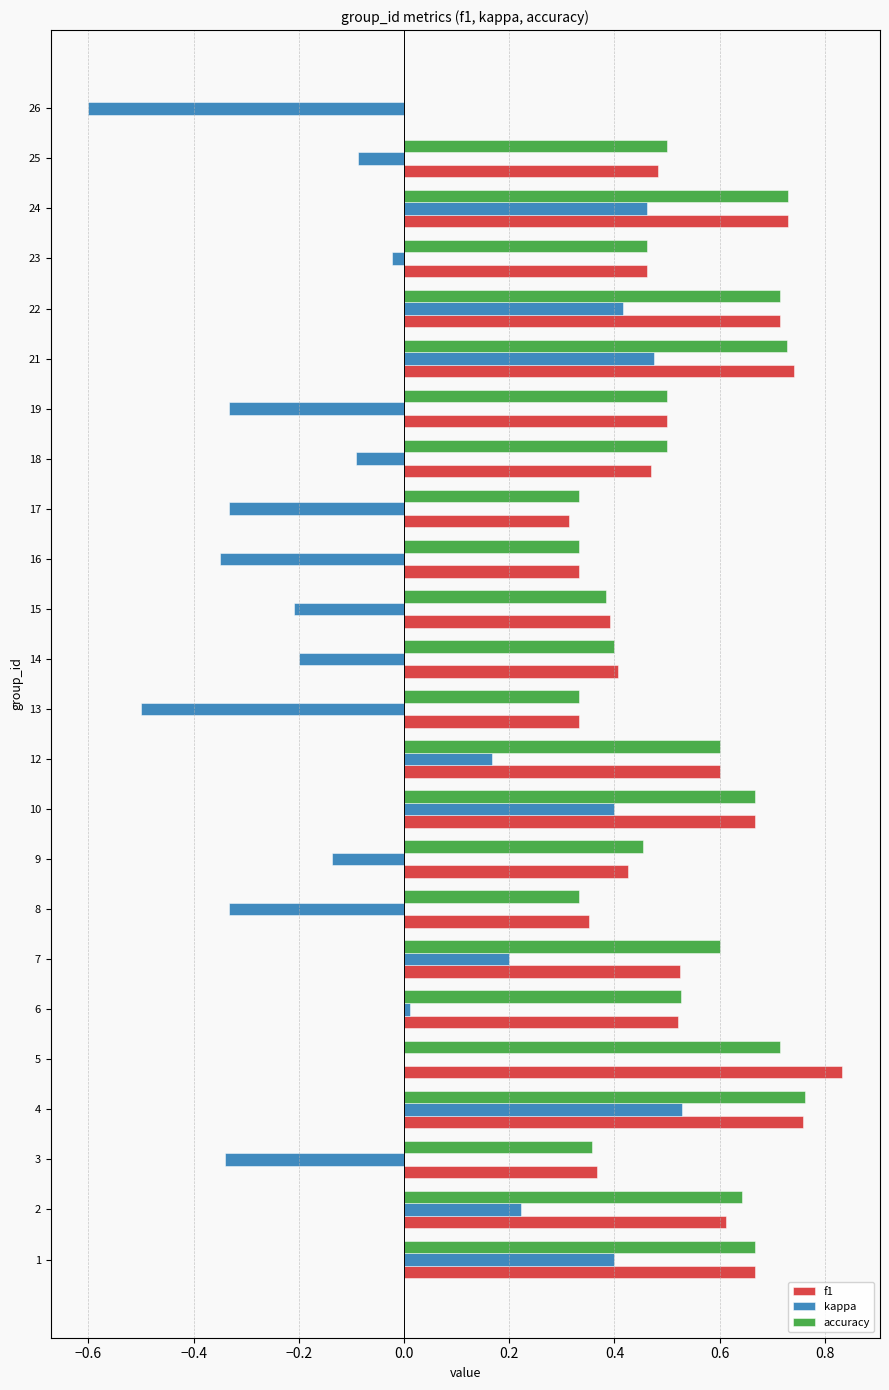

Between 2 and 26, which series saw the biggest shift?

kappa